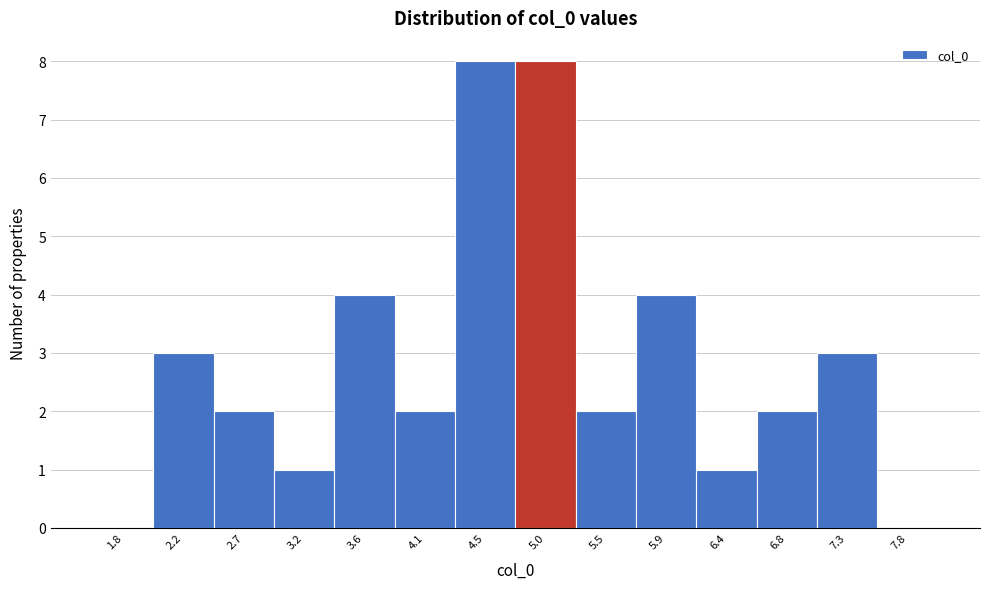

Reading right to left, transcribe all the data shown in this chart.

7.8=0	7.3=3	6.8=2	6.4=1	5.9=4	5.5=2	5.0=8	4.5=8	4.1=2	3.6=4	3.2=1	2.7=2	2.2=3	1.8=0